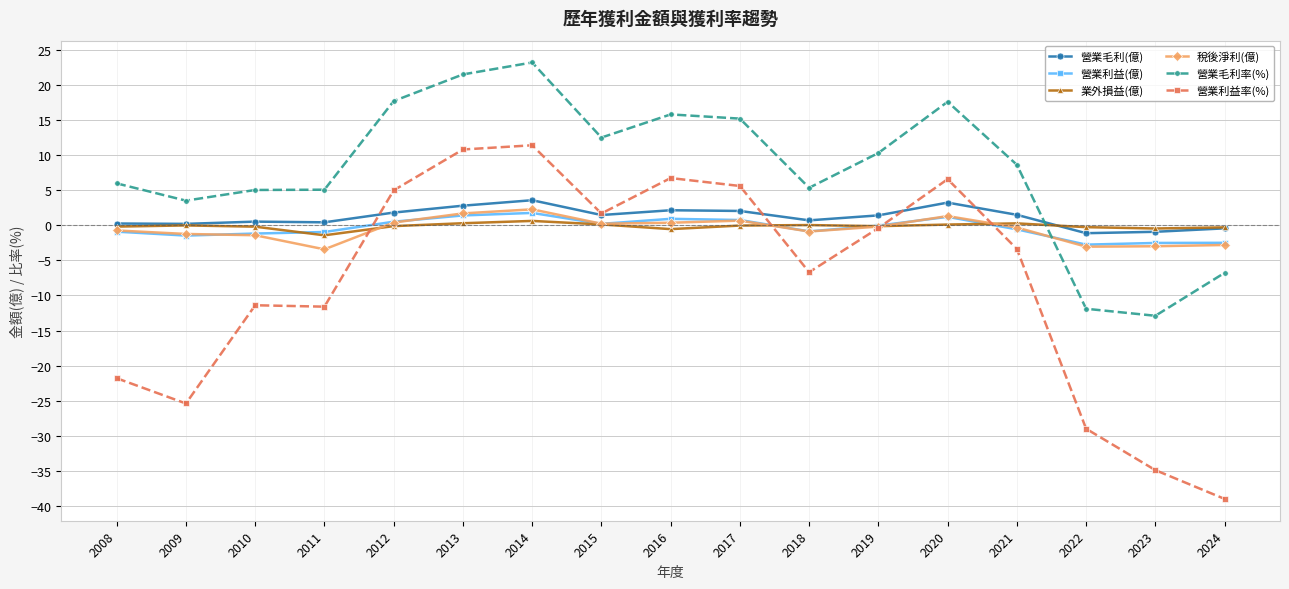

At how many categories does at least one series exceed 11?

7